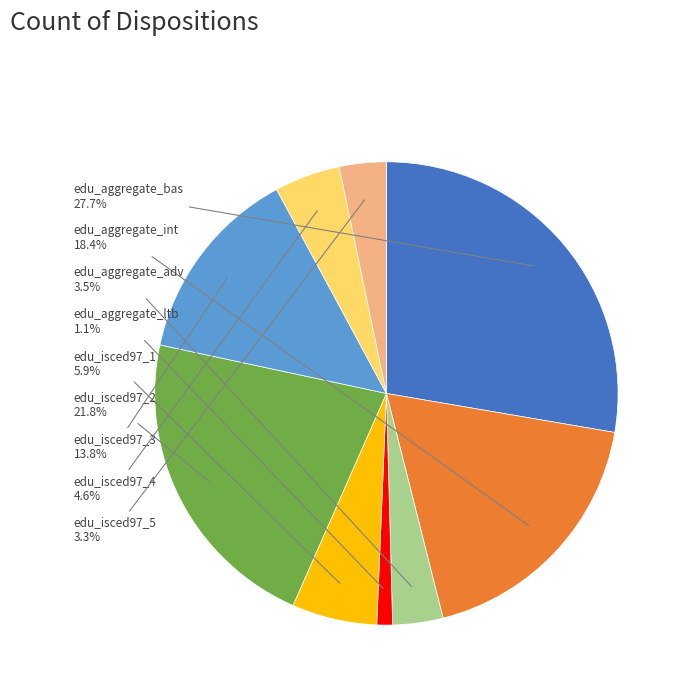

Does any single category account for the majority?

No